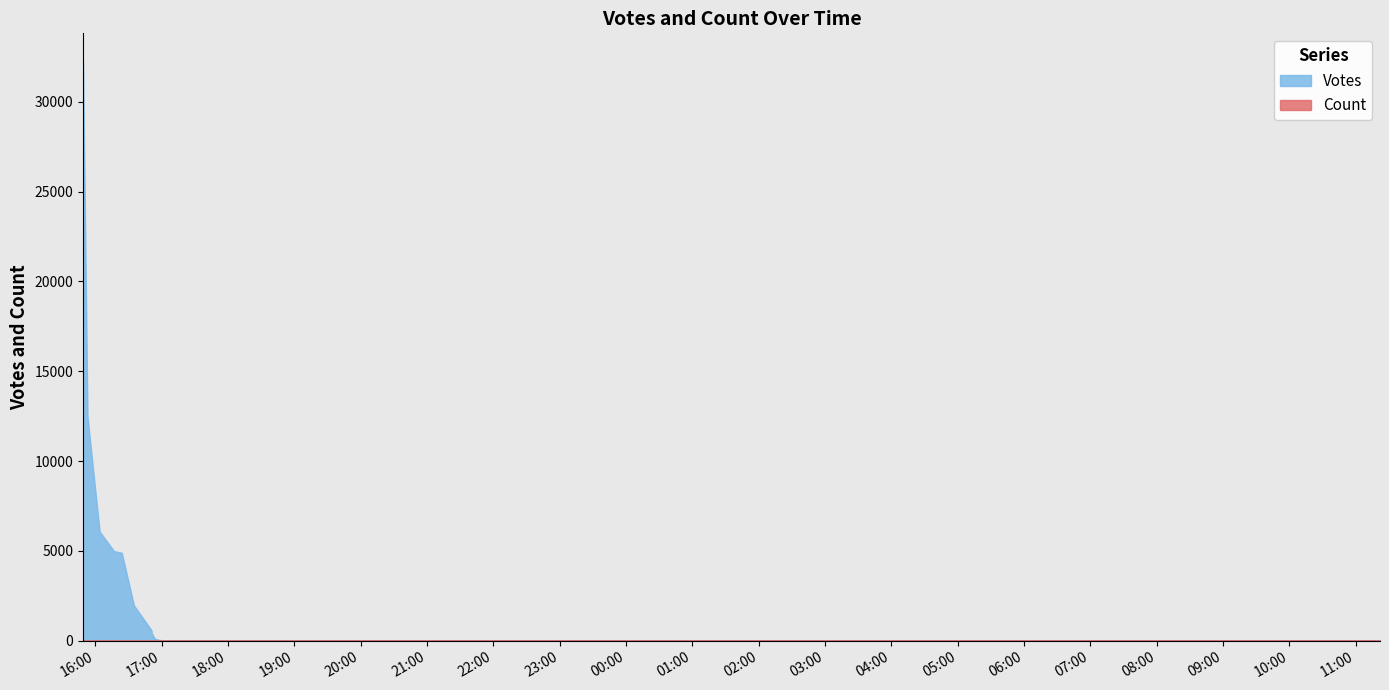

True or false: Votes and Count cross at least once.

False